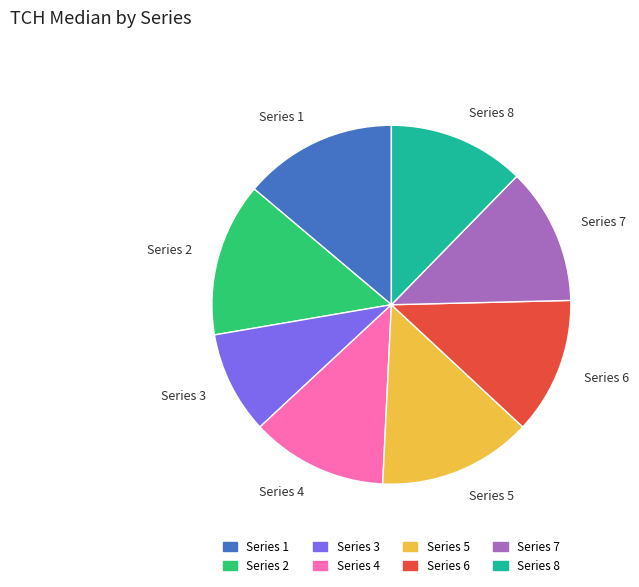

Do Series 1 and Series 6 together represent more than half of the pie?

No